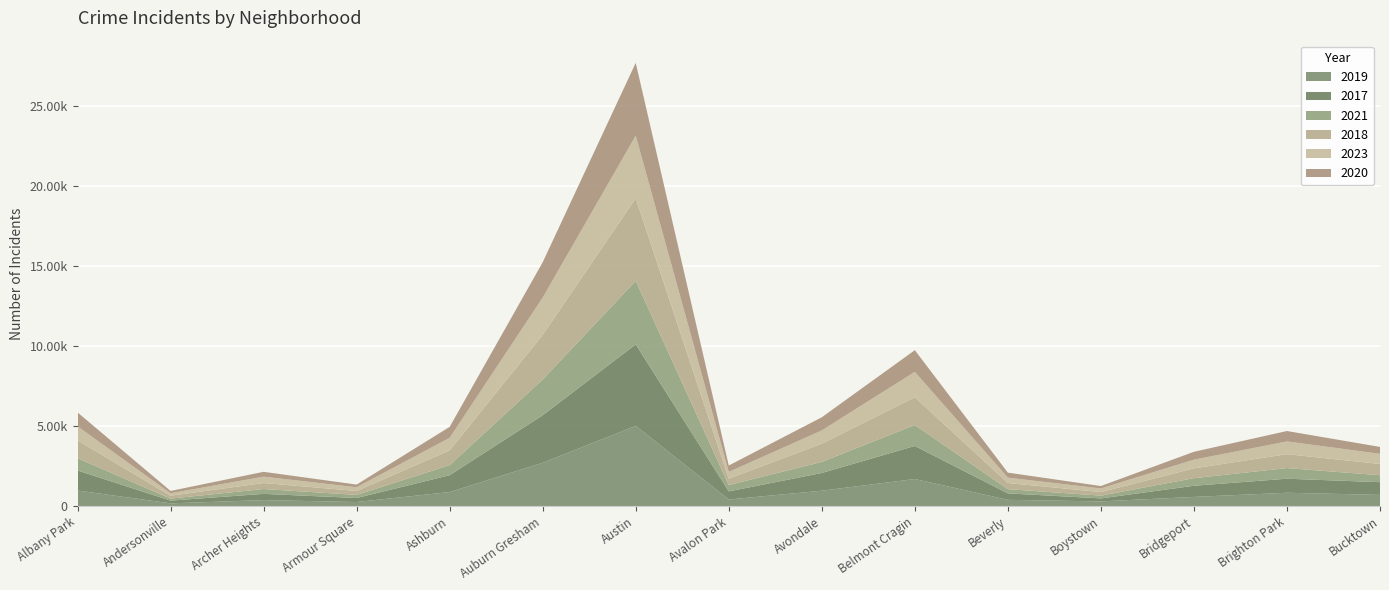

Reading left to right, extract all data points from this chart.

2019: Albany Park=968	Andersonville=166	Archer Heights=368	Armour Square=249	Ashburn=872	Auburn Gresham=2700	Austin=5008	Avalon Park=405	Avondale=957	Belmont Cragin=1687	Beverly=385	Boystown=287	Bridgeport=568	Brighton Park=828	Bucktown=694
2017: Albany Park=1252	Andersonville=171	Archer Heights=391	Armour Square=250	Ashburn=1053	Auburn Gresham=2973	Austin=5096	Avalon Park=508	Avondale=1107	Belmont Cragin=2066	Beverly=403	Boystown=188	Bridgeport=697	Brighton Park=878	Bucktown=795
2021: Albany Park=767	Andersonville=123	Archer Heights=303	Armour Square=193	Ashburn=629	Auburn Gresham=2237	Austin=3970	Avalon Park=395	Avondale=692	Belmont Cragin=1312	Beverly=264	Boystown=173	Bridgeport=474	Brighton Park=664	Bucktown=435
2018: Albany Park=1117	Andersonville=184	Archer Heights=374	Armour Square=248	Ashburn=924	Auburn Gresham=2787	Austin=5163	Avalon Park=401	Avondale=1142	Belmont Cragin=1736	Beverly=386	Boystown=224	Bridgeport=616	Brighton Park=869	Bucktown=704
2023: Albany Park=879	Andersonville=151	Archer Heights=399	Armour Square=231	Ashburn=785	Auburn Gresham=2329	Austin=3912	Avalon Park=422	Avondale=826	Belmont Cragin=1584	Beverly=334	Boystown=224	Bridgeport=543	Brighton Park=797	Bucktown=634
2020: Albany Park=868	Andersonville=147	Archer Heights=302	Armour Square=169	Ashburn=684	Auburn Gresham=2211	Austin=4556	Avalon Park=399	Avondale=824	Belmont Cragin=1356	Beverly=314	Boystown=153	Bridgeport=491	Brighton Park=652	Bucktown=431